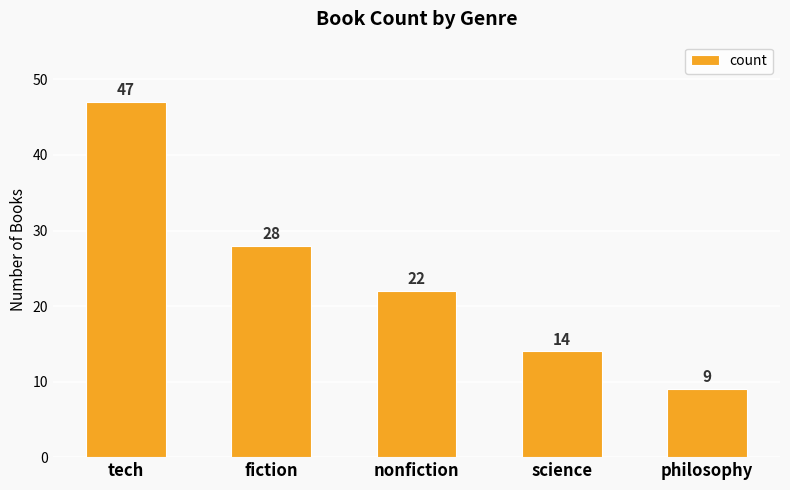

True or false: the data shows 5 at philosophy.

False